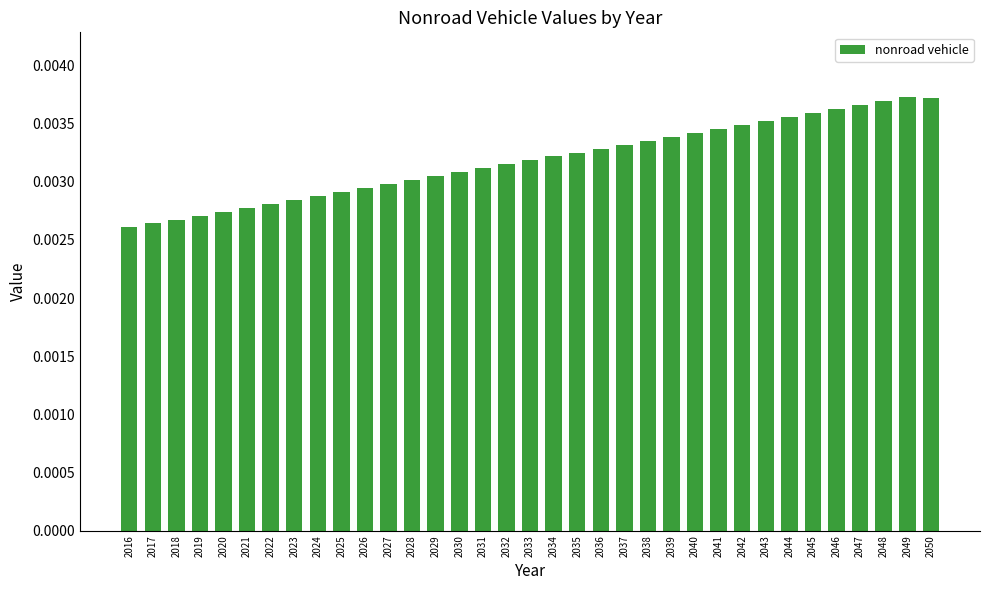

Which has a higher value, 2050 or 2021?

2050